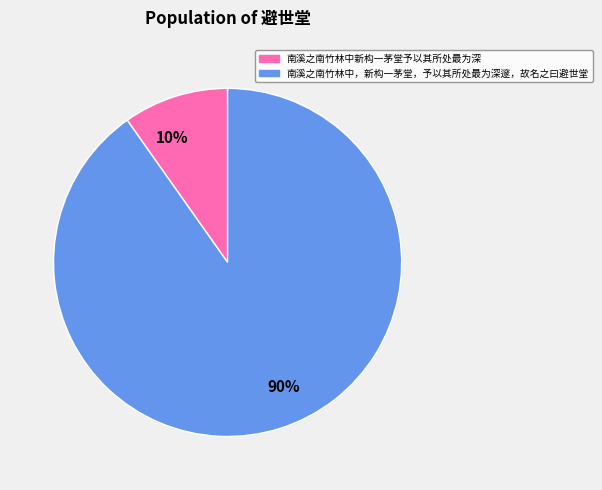

What percentage is the 南溪之南竹林中，新构一茅堂，予以其所处最为深邃，故名之曰避世堂 slice, to the nearest percent?

90%